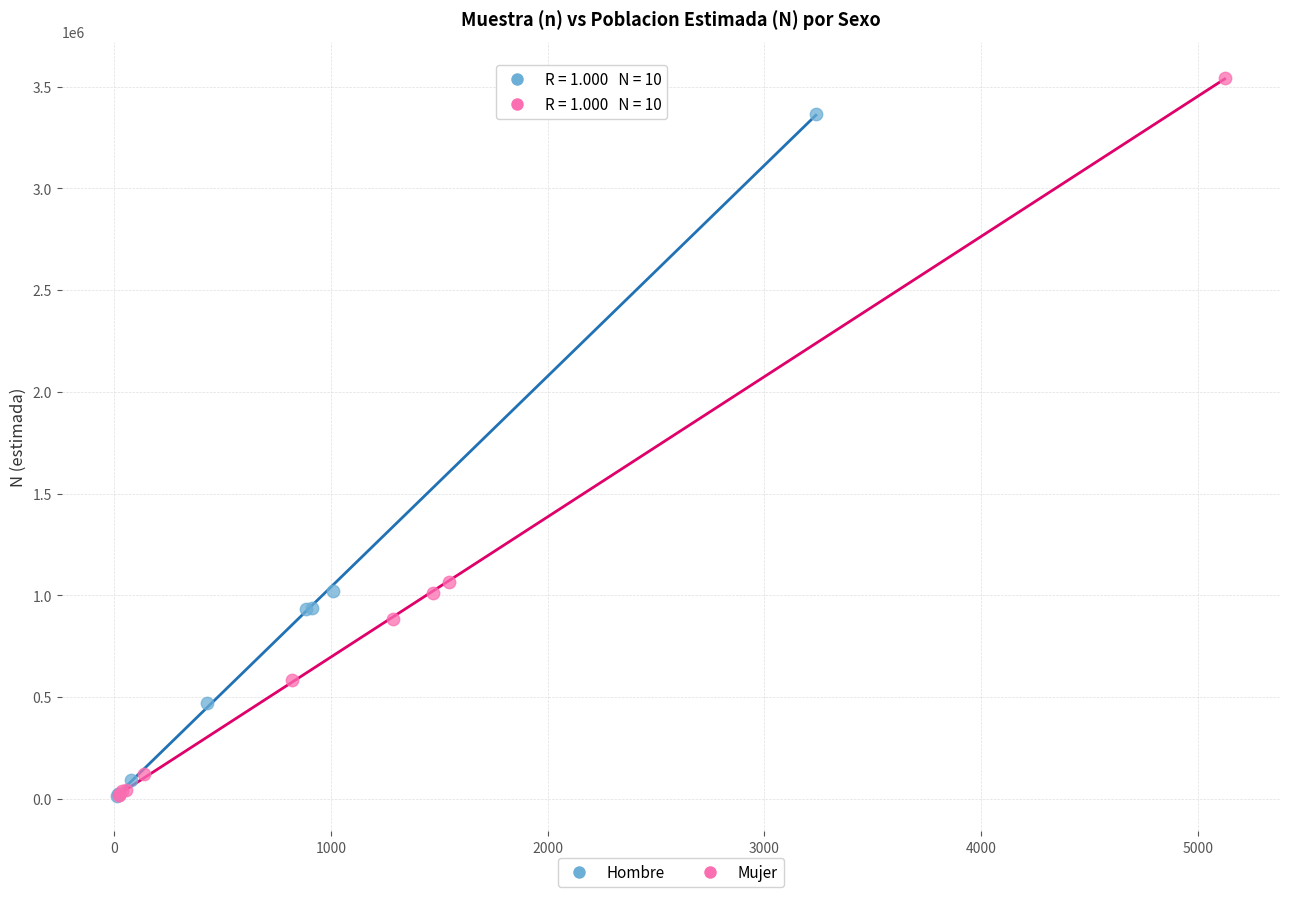

Which series has the widest spread of Y values?

Mujer